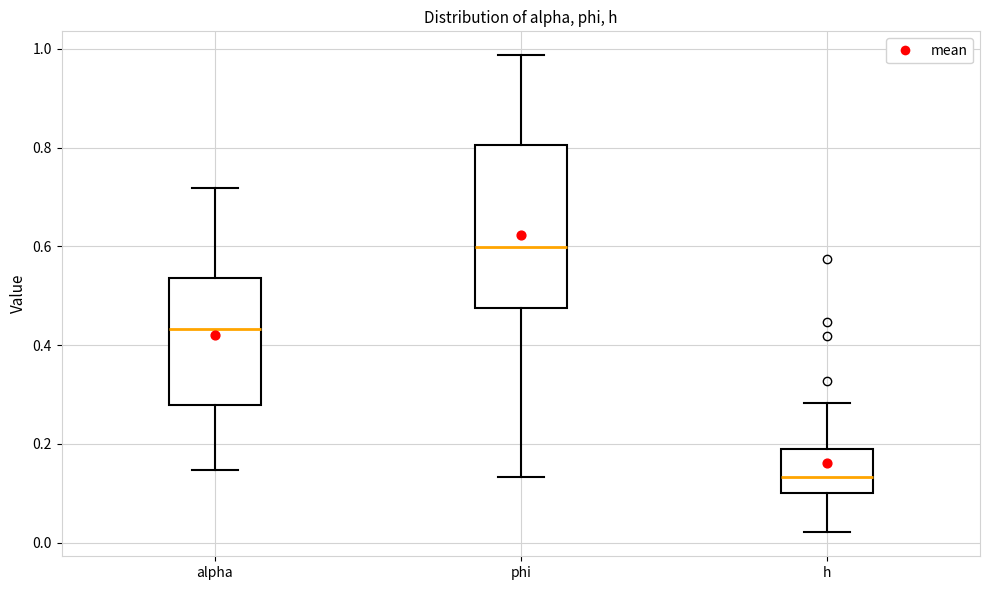

Which box is the tallest, from its lower edge to its upper edge?

phi